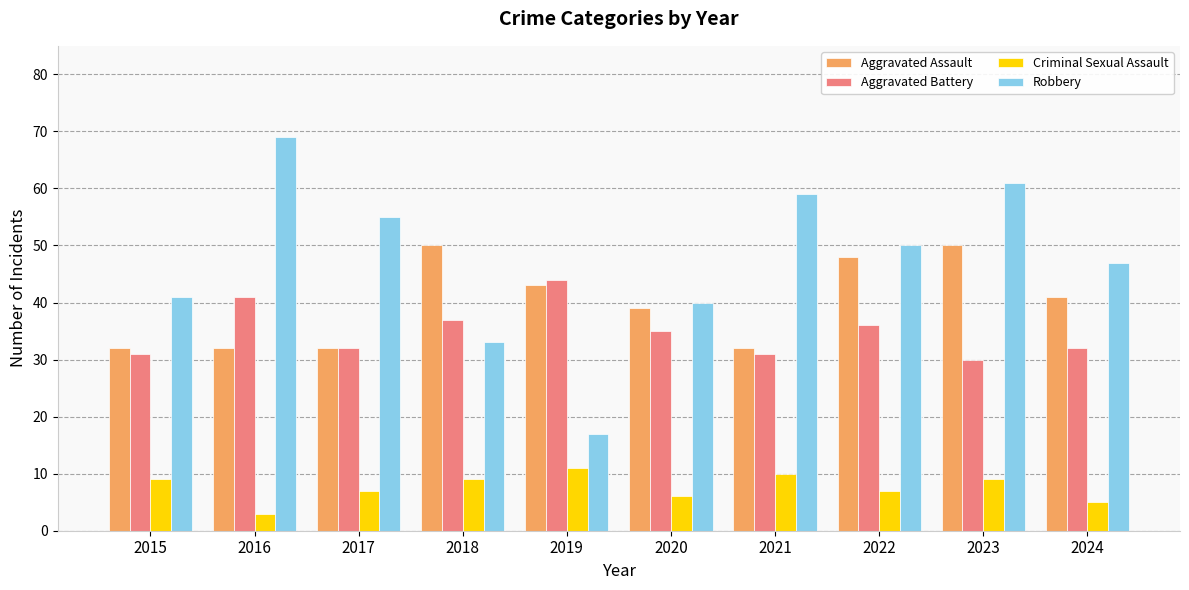

Between 2015 and 2023, which series saw the biggest shift?

Robbery